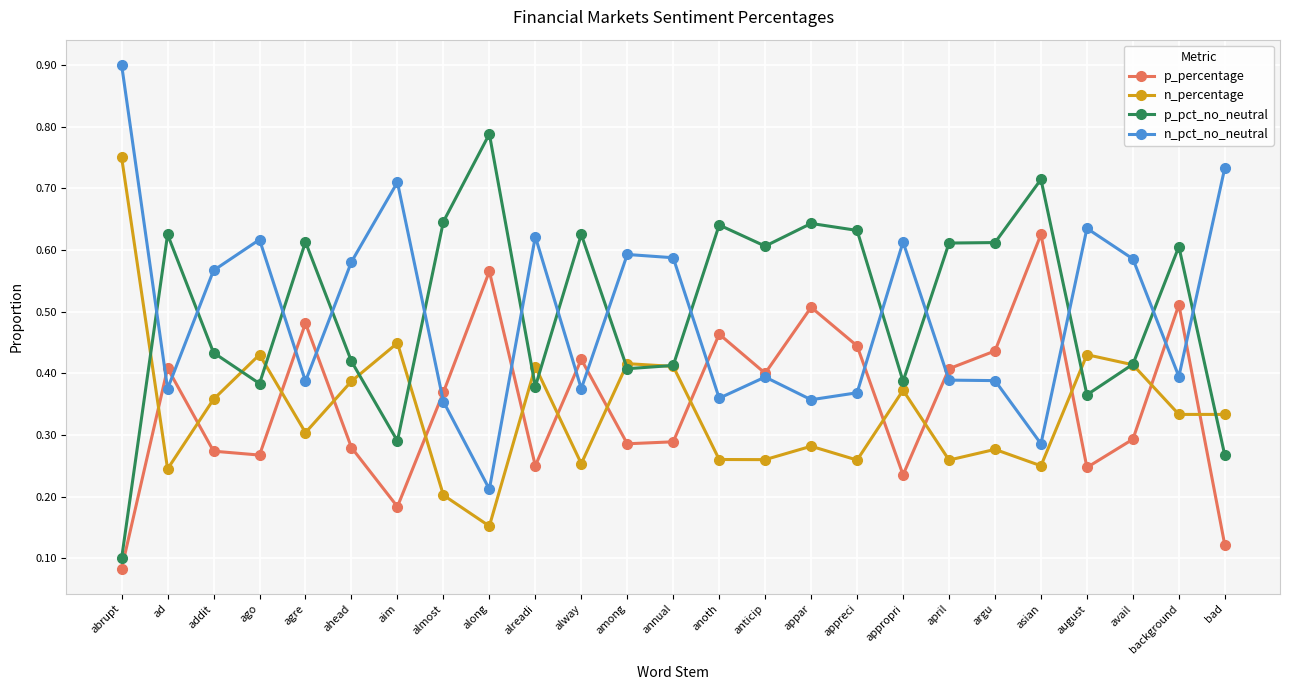

Rank the series by their maximum value, from highest to lowest.

n_pct_no_neutral, p_pct_no_neutral, n_percentage, p_percentage